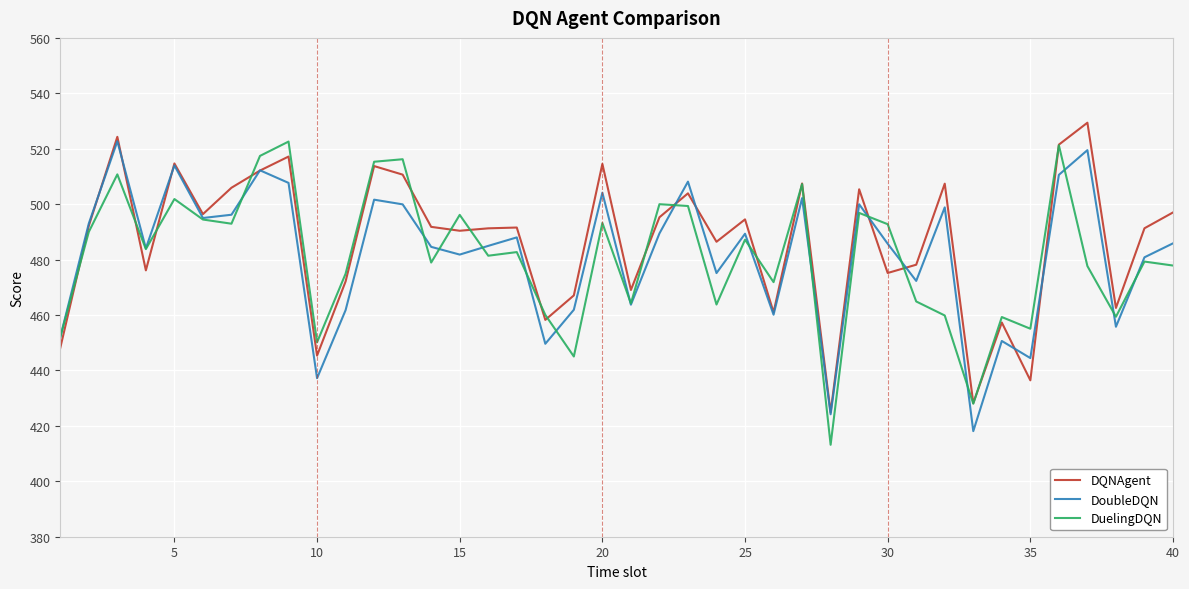

What is the minimum value for DuelingDQN?

413.2